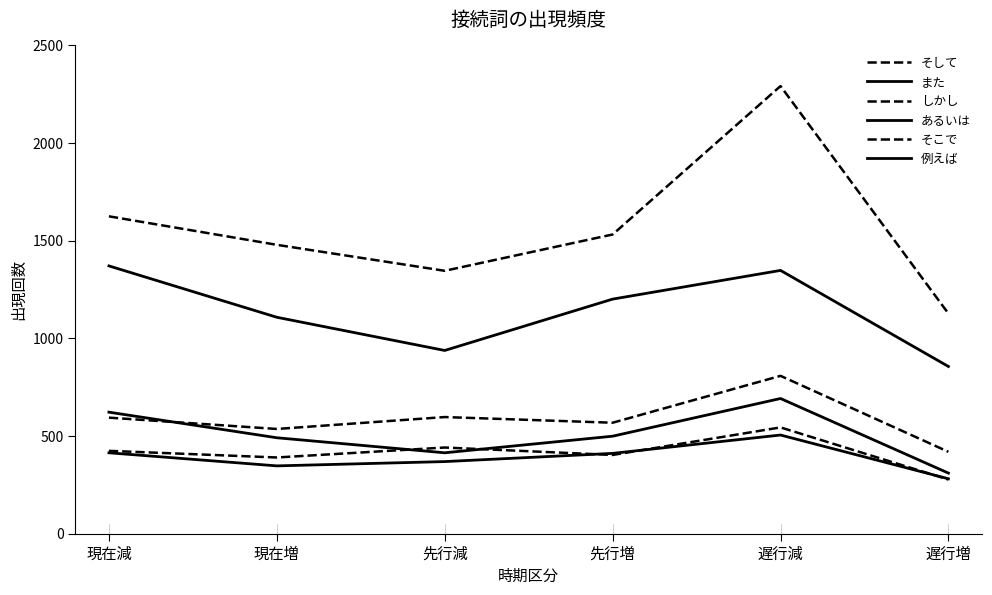

Which category has the lowest value in the 例えば series?

遅行増